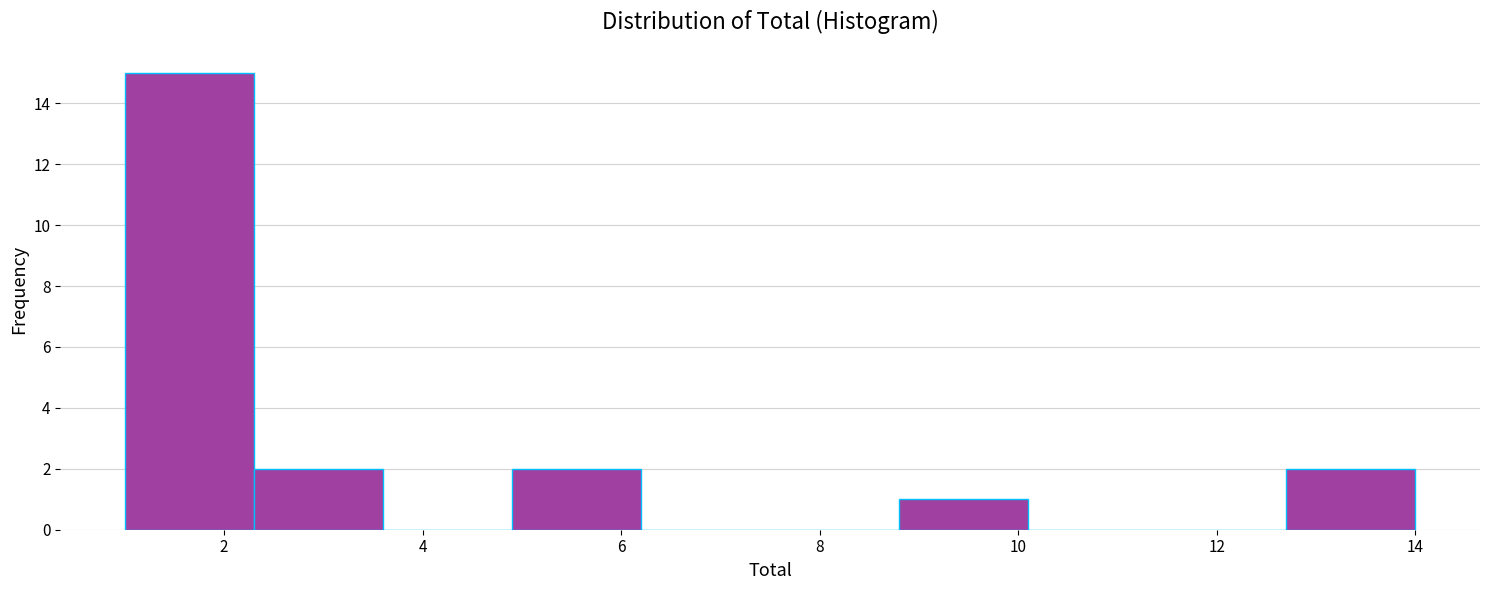

Reading left to right, transcribe this chart: for each bar, give the range it covers on the x-axis and its height. Neither the bar edges nor the heights are printed on the chart, so give them approximately, as read against the axes.

1.0 to 2.3: 15
2.3 to 3.6: 2
3.6 to 4.9: 0
4.9 to 6.2: 2
6.2 to 7.5: 0
7.5 to 8.8: 0
8.8 to 10.1: 1
10.1 to 11.4: 0
11.4 to 12.7: 0
12.7 to 14.0: 2